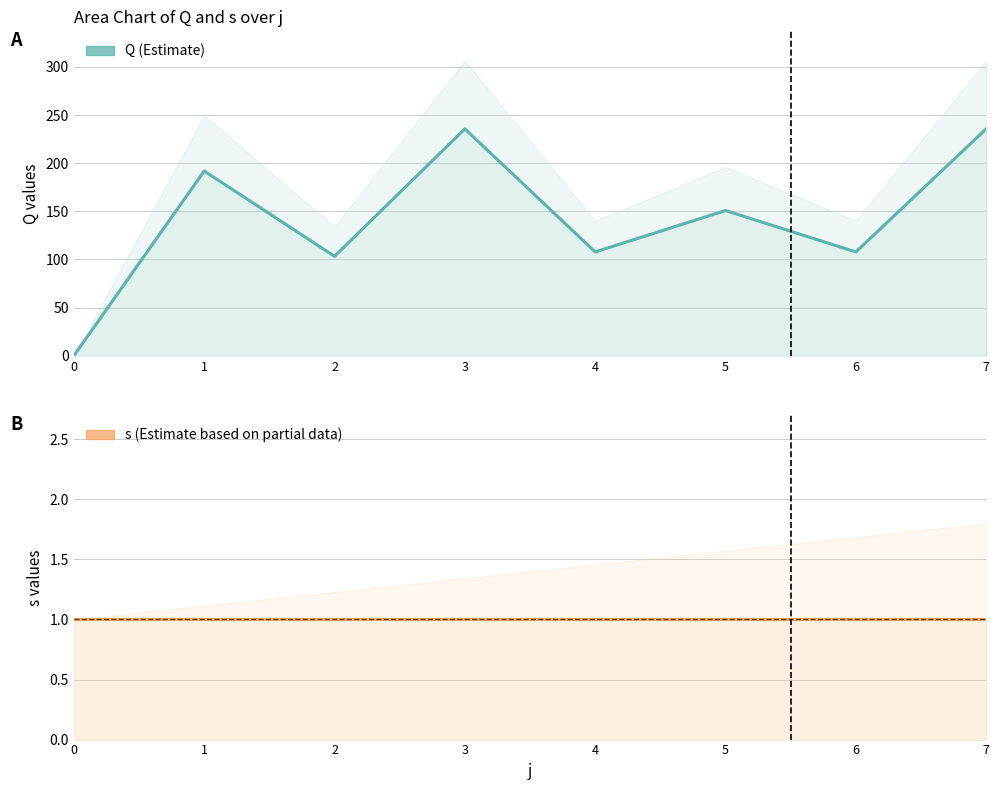

What is the total value across all series at 1?

192.9